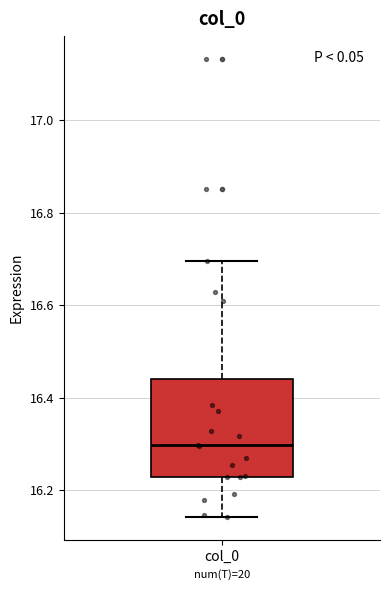

Where does the lower whisker of the box for col_0 end on the y-axis? The values are not printed on the chart, so give them approximately, as read against the axis.

16.14